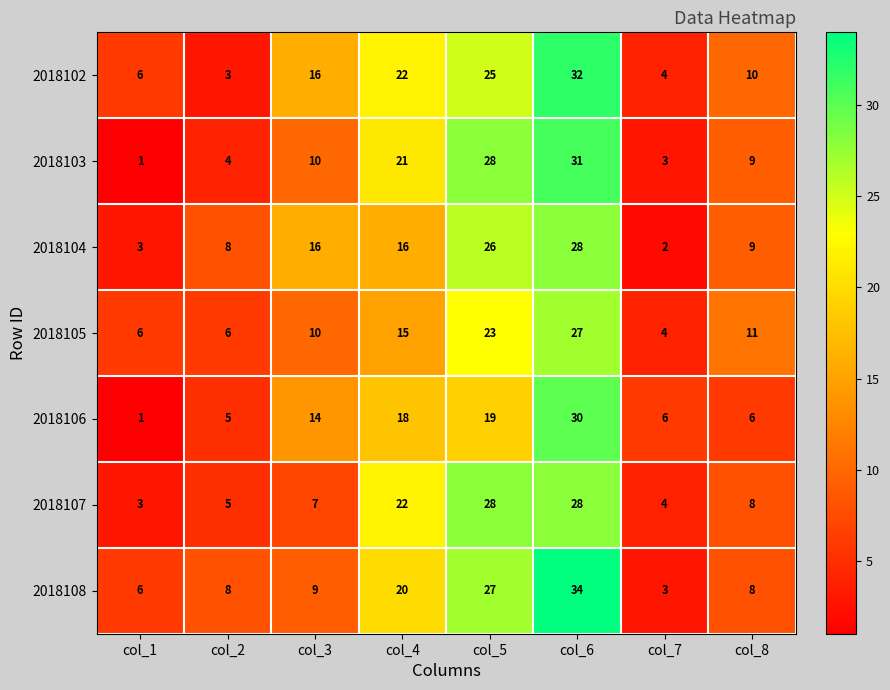

The 2018102 series shows 22 at col_4. True or false?

True